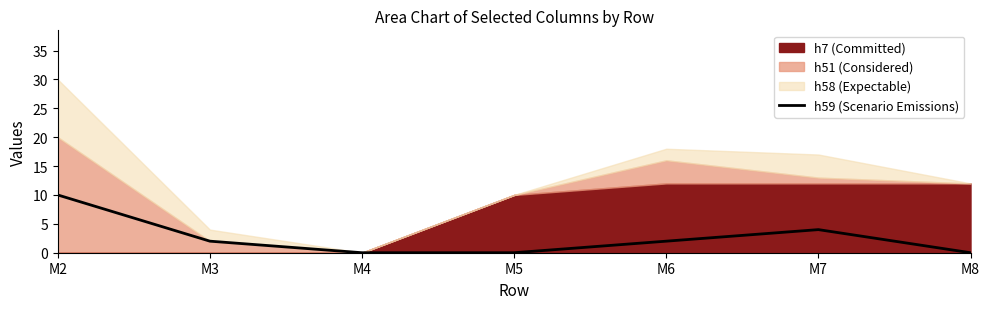

What is the value of the 2nd point from the left?

2